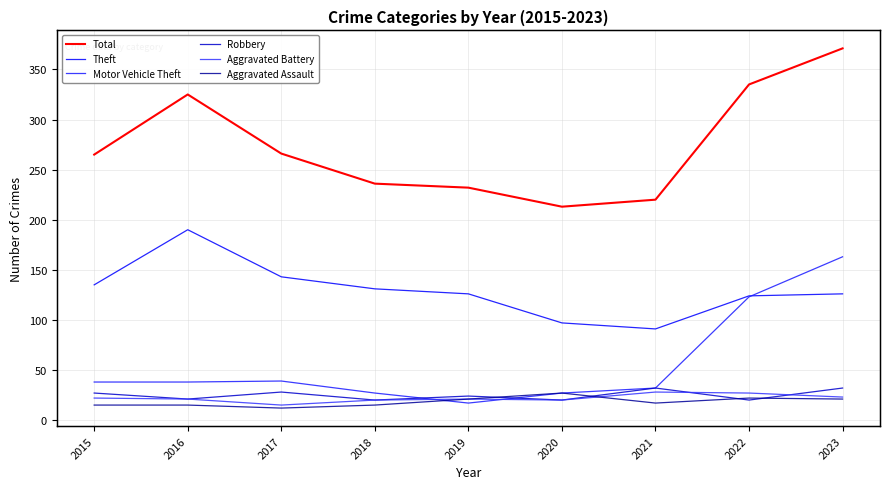

True or false: Aggravated Assault and Aggravated Battery cross at least once.

True